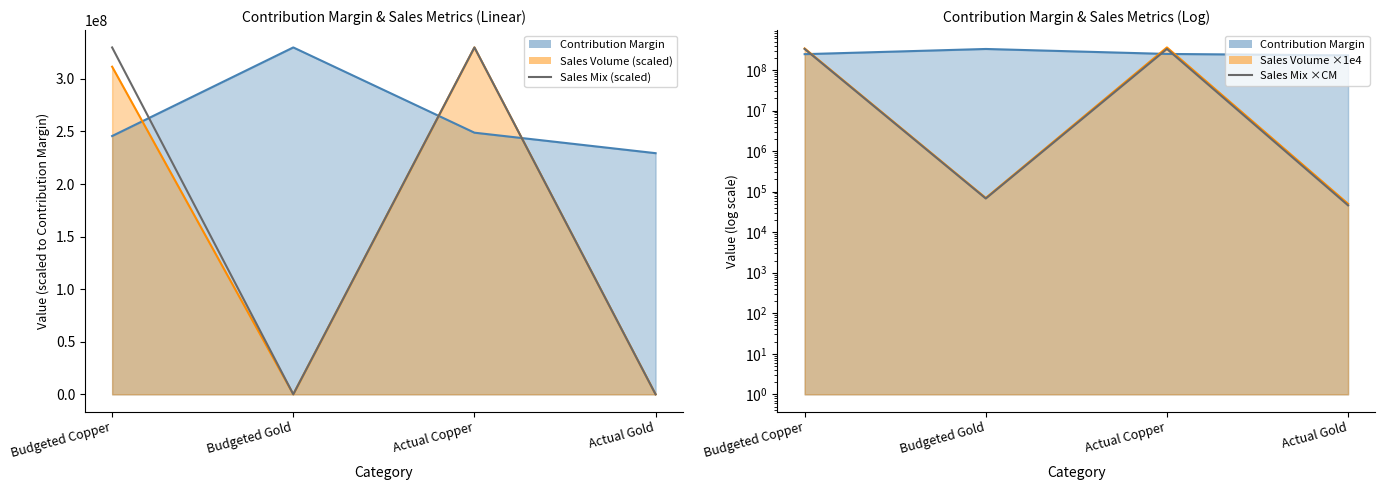

At how many categories does at least one series exceed 146161579?

2